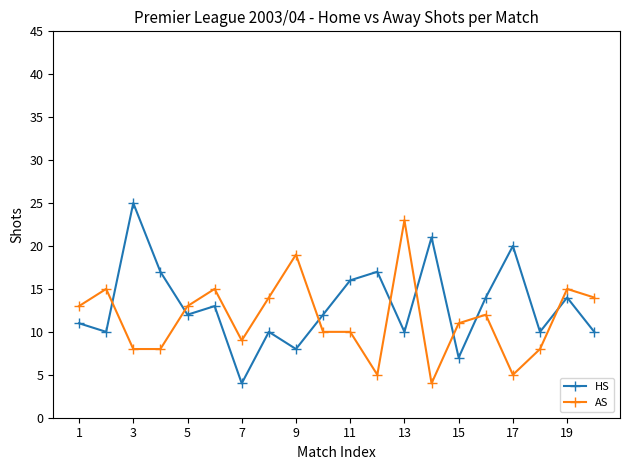

After their last crossing, which series has the higher values: HS or AS?

AS